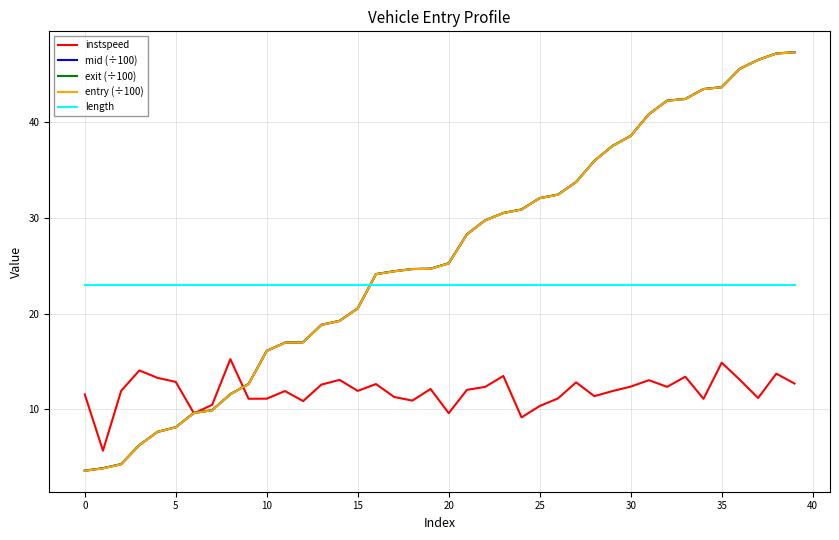

What is the maximum value shown in the chart?

47.2